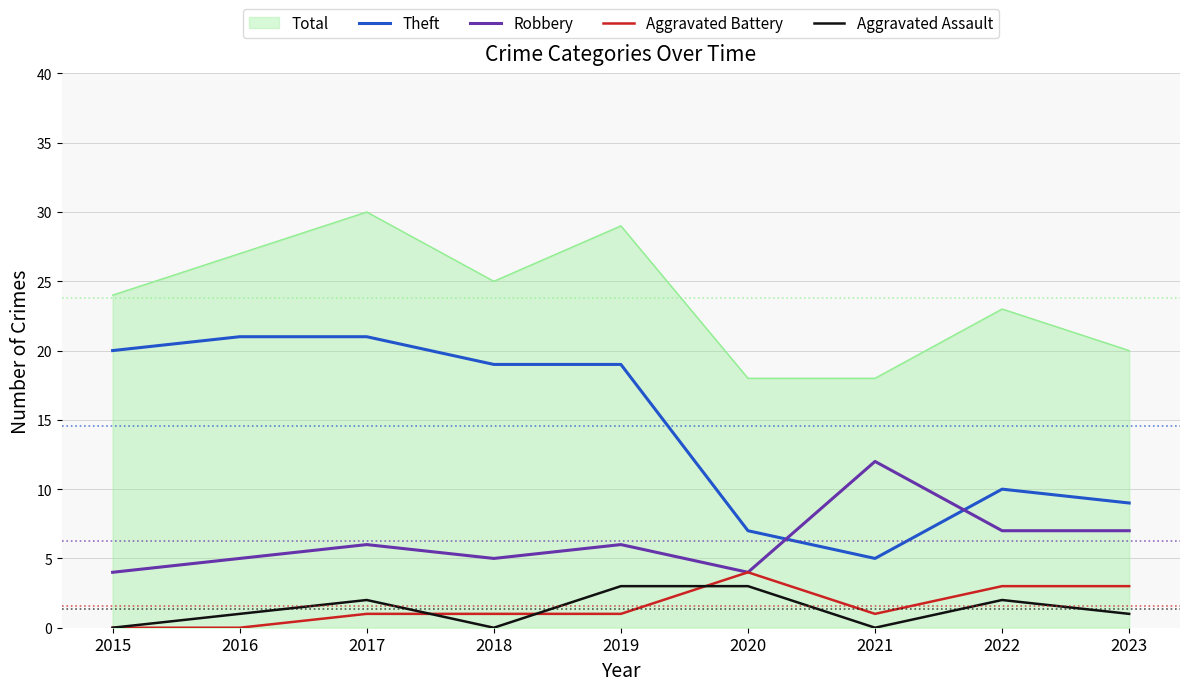

What is the difference between the highest and lowest values at 2015?

24